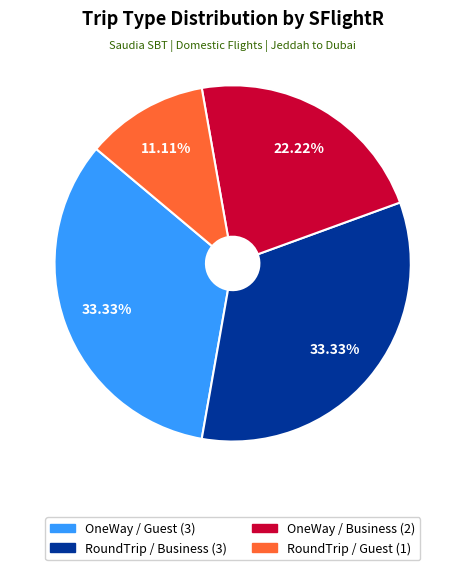

What percentage is NOT represented by RoundTrip / Guest?

88.9%